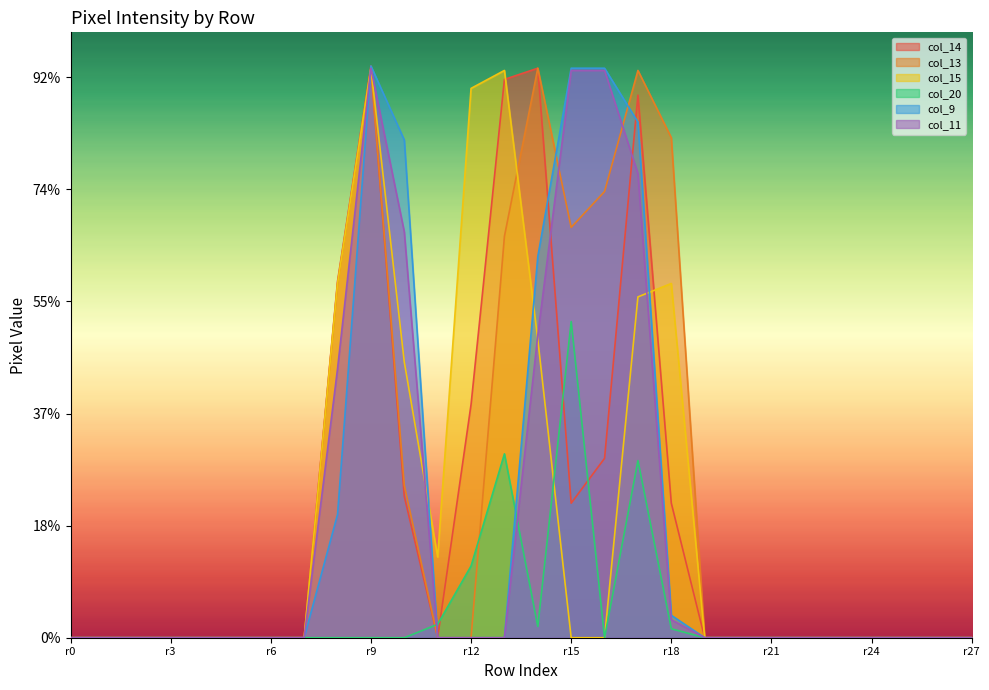

Reading left to right, list all the values displayed in this chart.

col_14: 0	0	0	0	0	0	0	0	159	255	63	0	104	249	254	60	80	242	60	0	0	0	0	0	0	0	0	0
col_13: 0	0	0	0	0	0	0	0	158	254	68	0	0	179	254	183	199	253	223	0	0	0	0	0	0	0	0	0
col_15: 0	0	0	0	0	0	0	0	158	254	123	36	245	253	133	0	0	152	158	0	0	0	0	0	0	0	0	0
col_20: 0	0	0	0	0	0	0	0	0	0	0	6	32	82	5	141	0	79	4	0	0	0	0	0	0	0	0	0
col_9: 0	0	0	0	0	0	0	0	55	255	222	0	0	0	170	254	254	230	10	0	0	0	0	0	0	0	0	0
col_11: 0	0	0	0	0	0	0	0	120	254	181	0	0	0	135	253	253	207	8	0	0	0	0	0	0	0	0	0